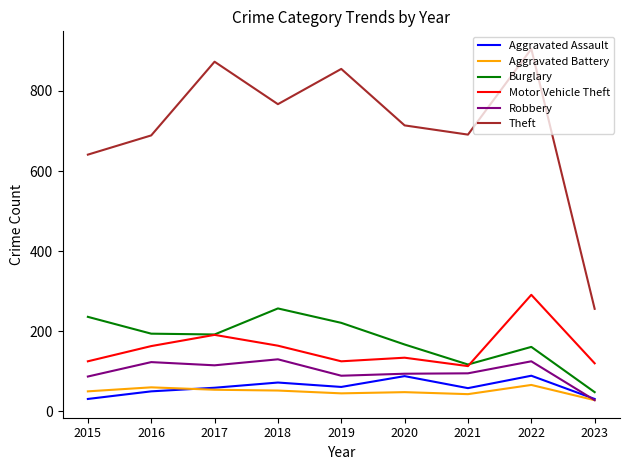

At which category does Theft reach its first local peak?

2017